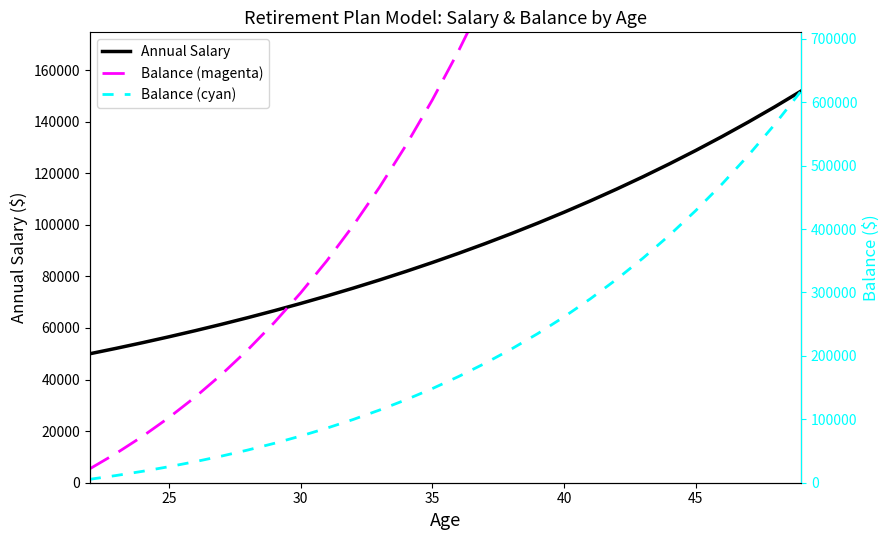

True or false: Balance has more than 0 interior local peaks.

False